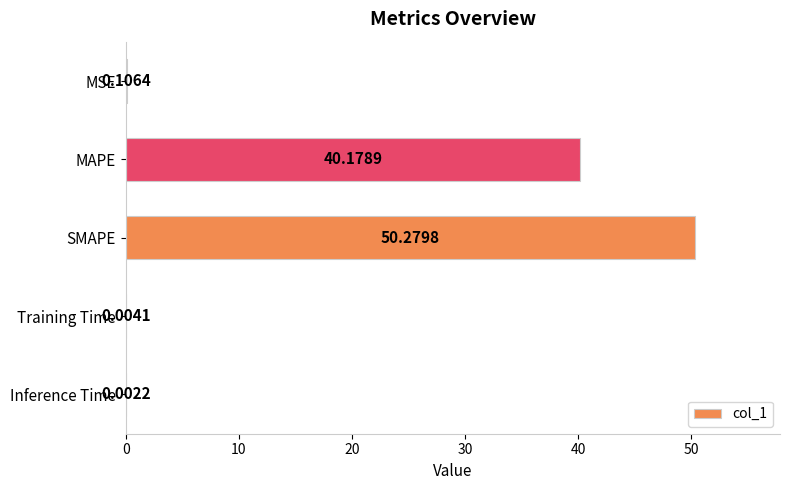

Which label corresponds to the largest value in the chart?

SMAPE